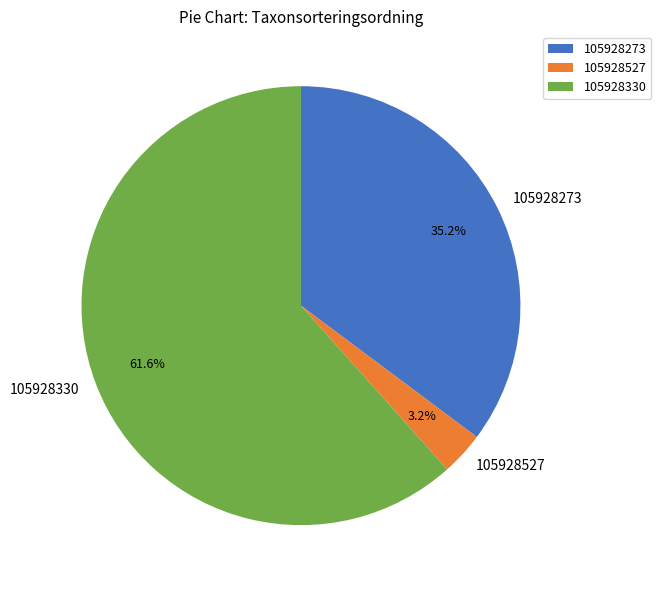

To the nearest percent, what is the difference between the largest and smallest slice percentages?

58%